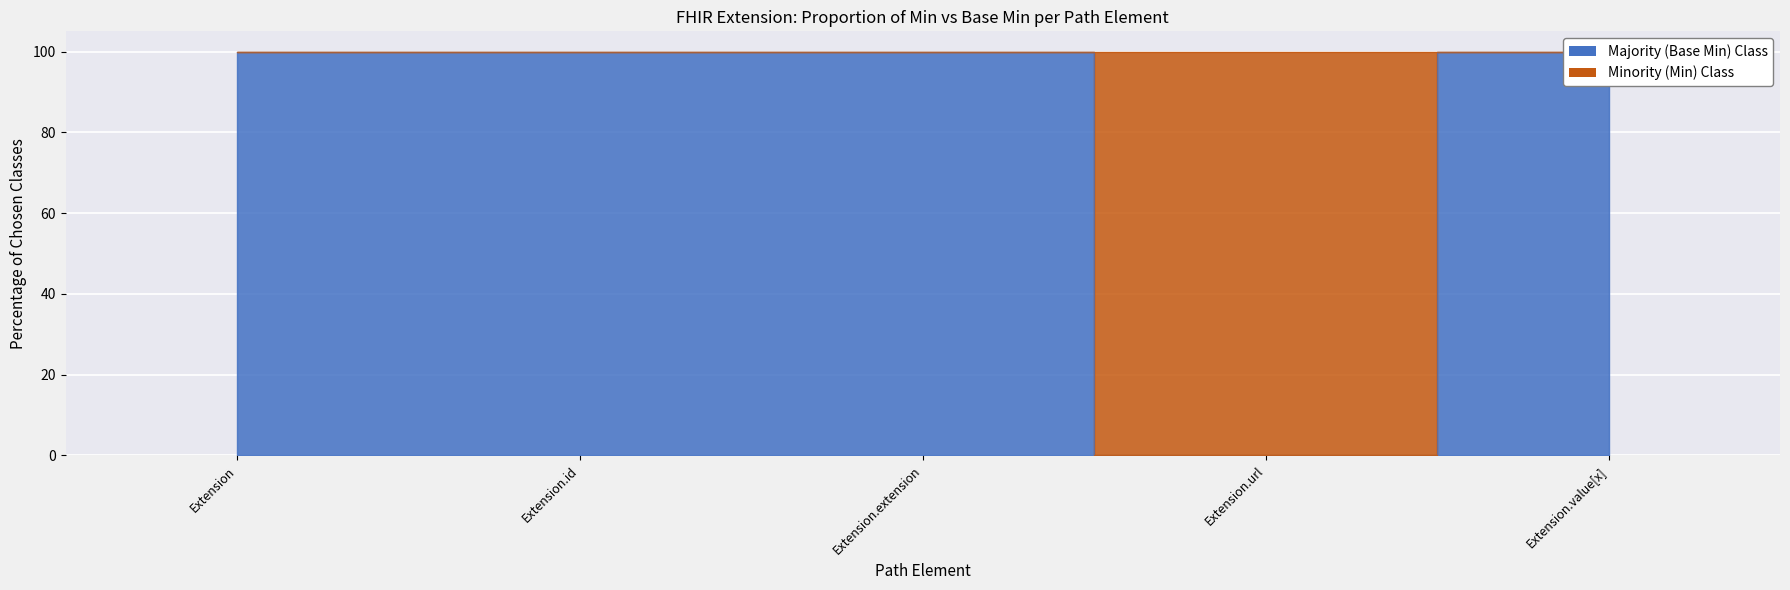

List the labels in order of value, smallest first.

Extension.url, Extension, Extension.id, Extension.extension, Extension.value[x]